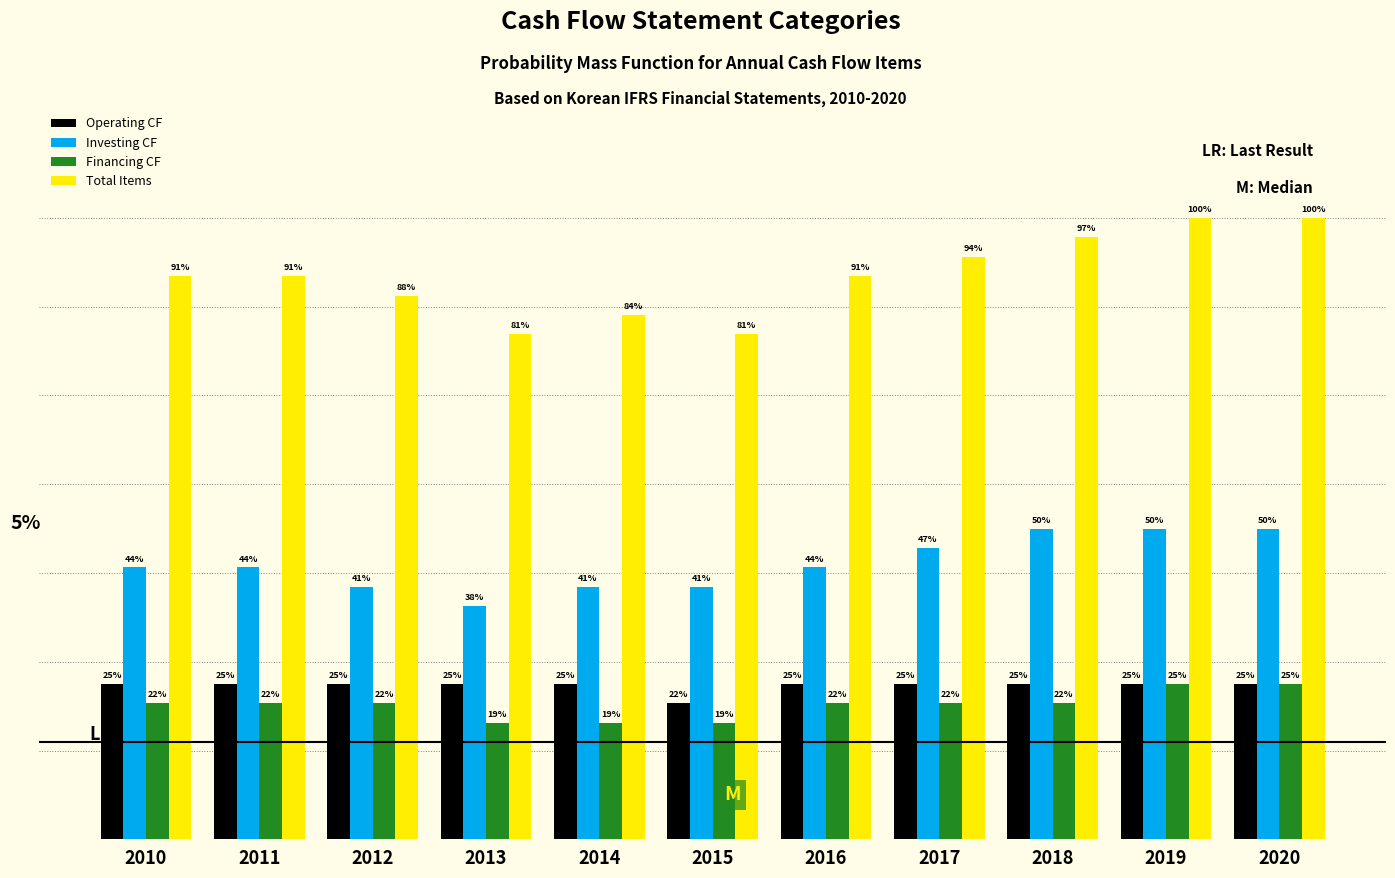

What are all the series names shown in the legend?

Operating CF, Investing CF, Financing CF, Total Items